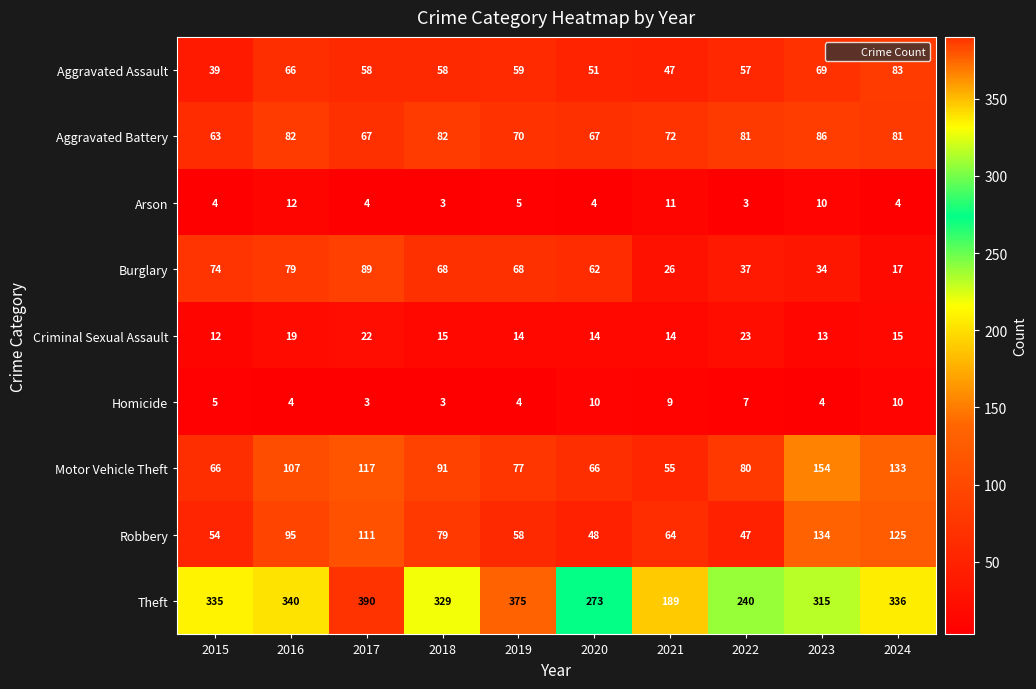

How many values in the Theft series are below 335?

5